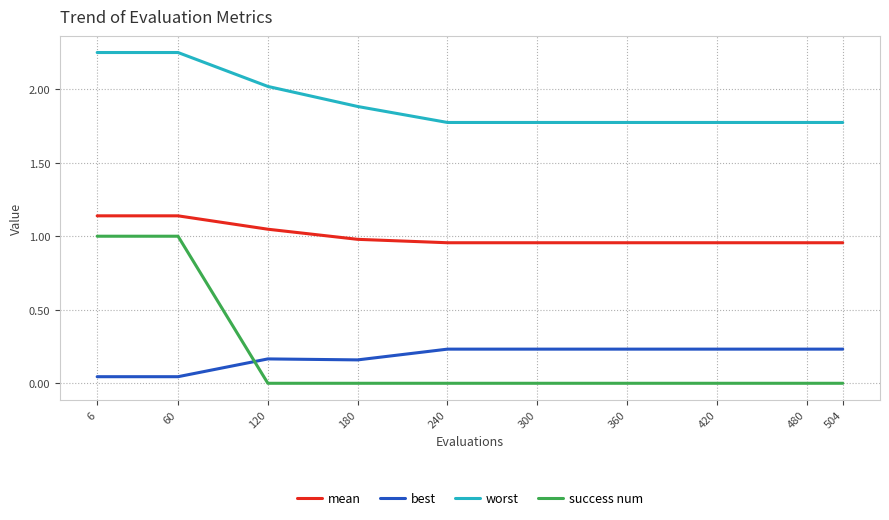

At 180, list the series in order from largest to smallest.

worst, mean, best, success num